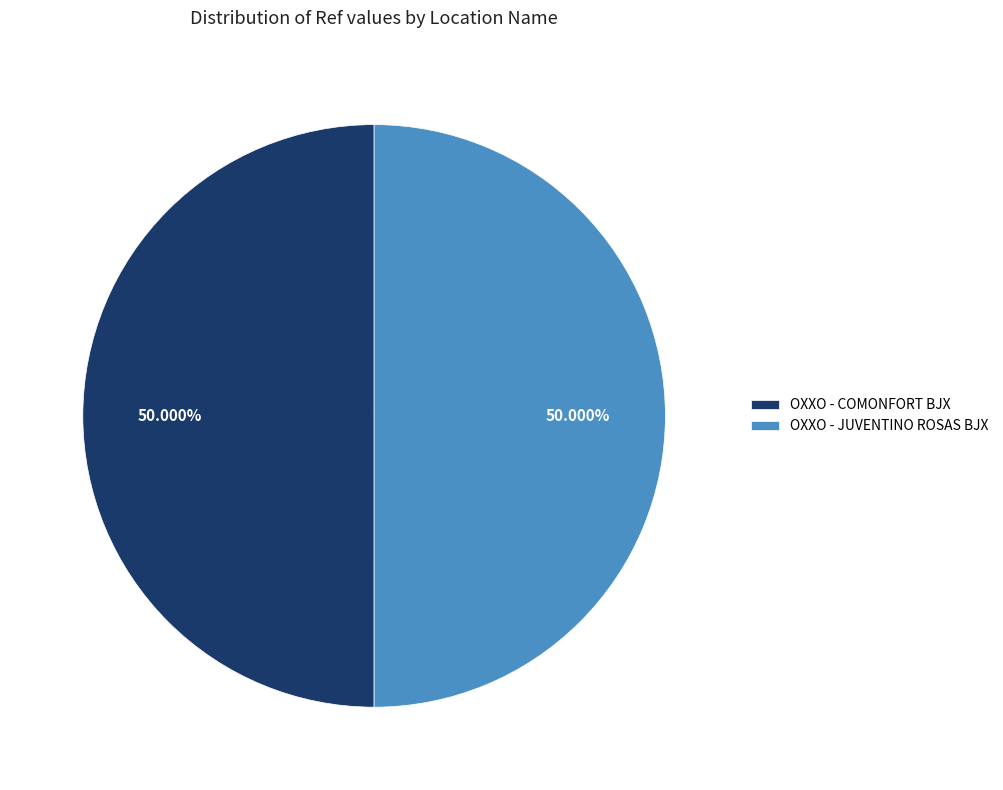

What is the ratio of the value at OXXO - JUVENTINO ROSAS BJX to the value at OXXO - COMONFORT BJX?

1.0